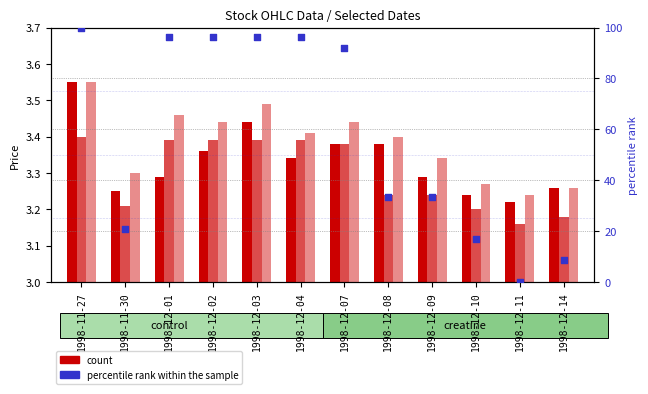

Which series contains the lowest Y value?

percentile rank within the sample